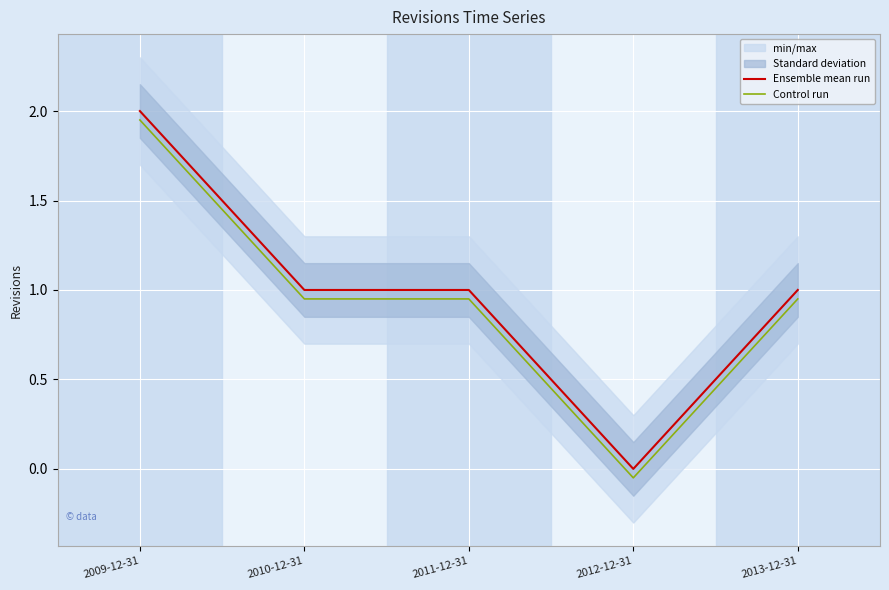

What is the maximum value shown in the chart?

2.0